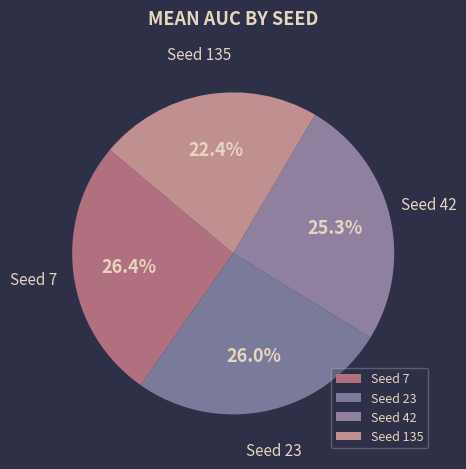

Is Seed 23 the majority of the pie?

No